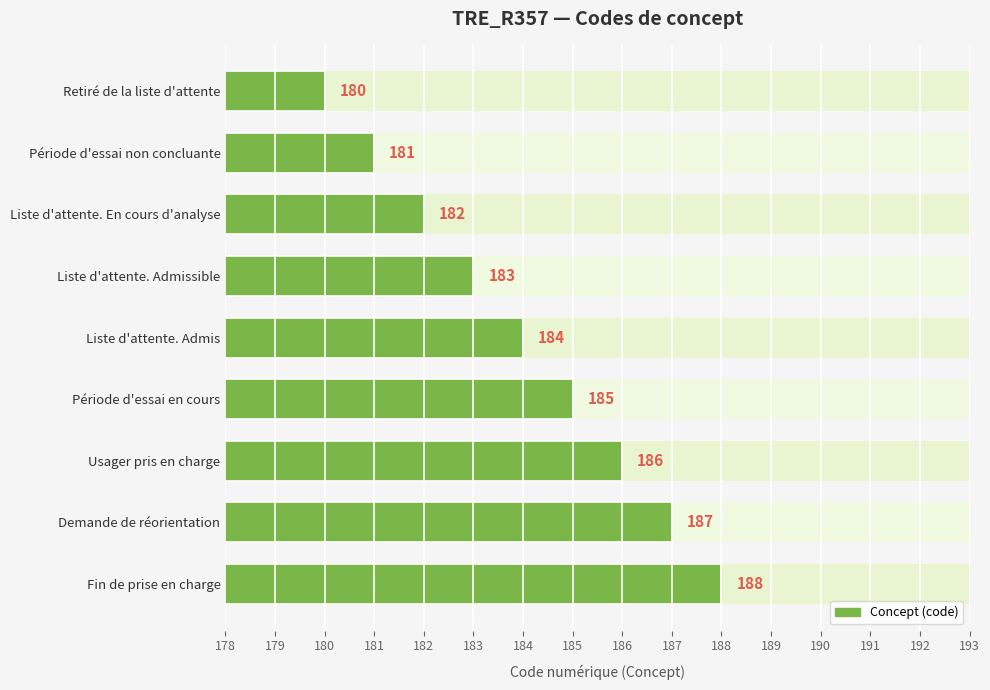

Approximately how many times larger is the value at Demande de réorientation compared to Période d'essai en cours?

1.0